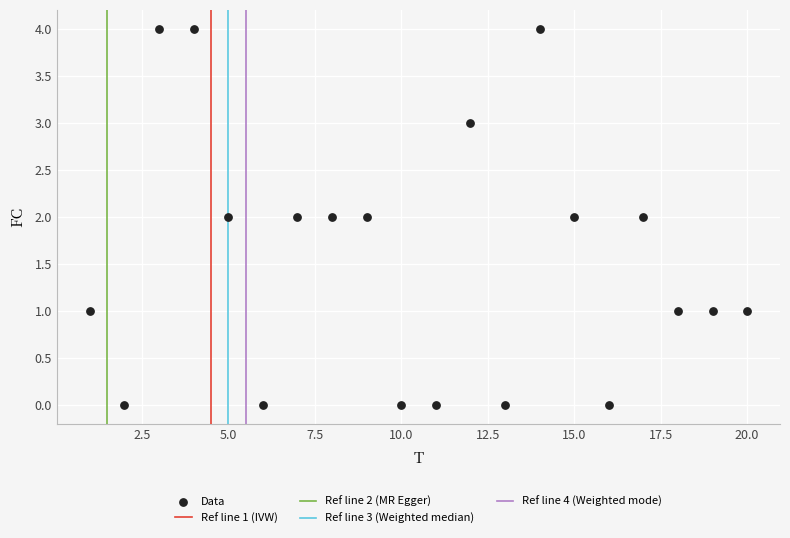

What is the range of X values (max minus min)?

19